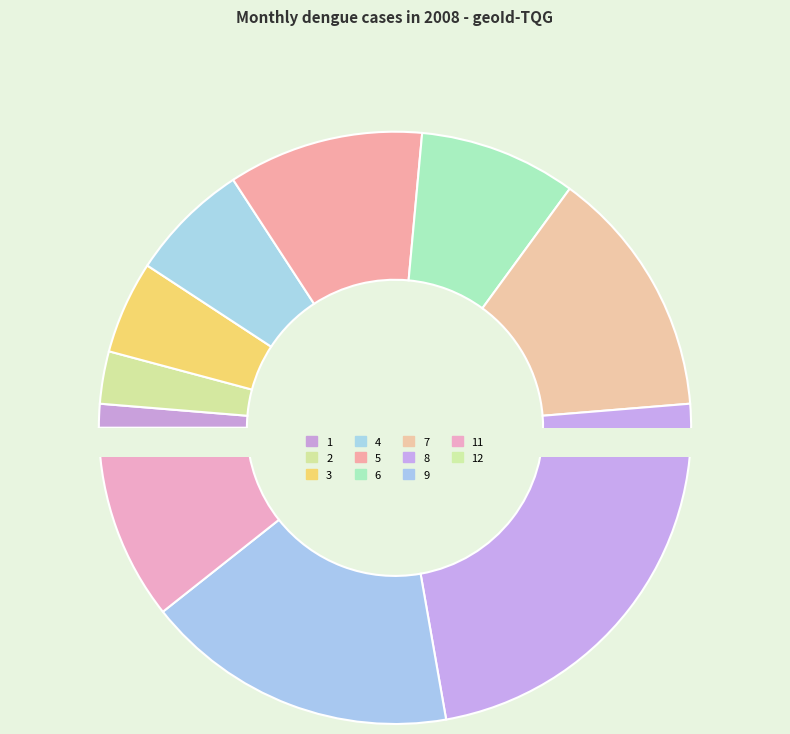

To the nearest percent, what is the difference between the 8 and 11 slice percentages?

13%